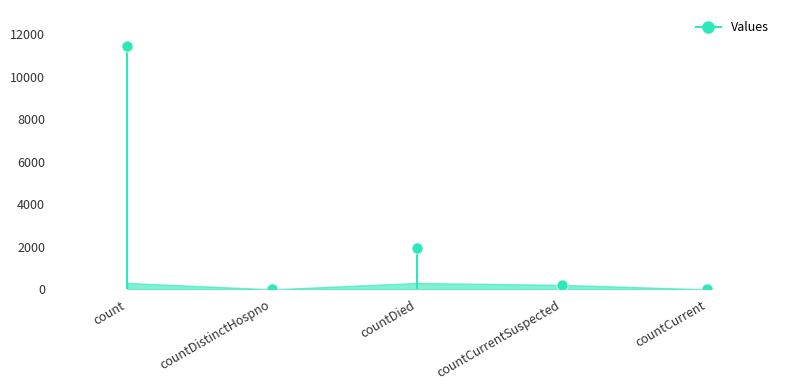

At which label does the data first exceed 210?

count